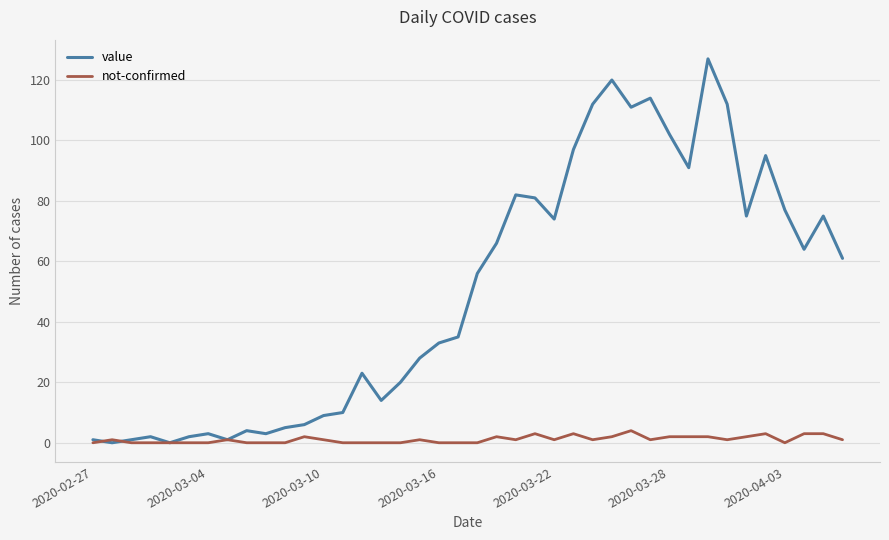

What is the difference between the maximum and minimum values in the not-confirmed series?

4